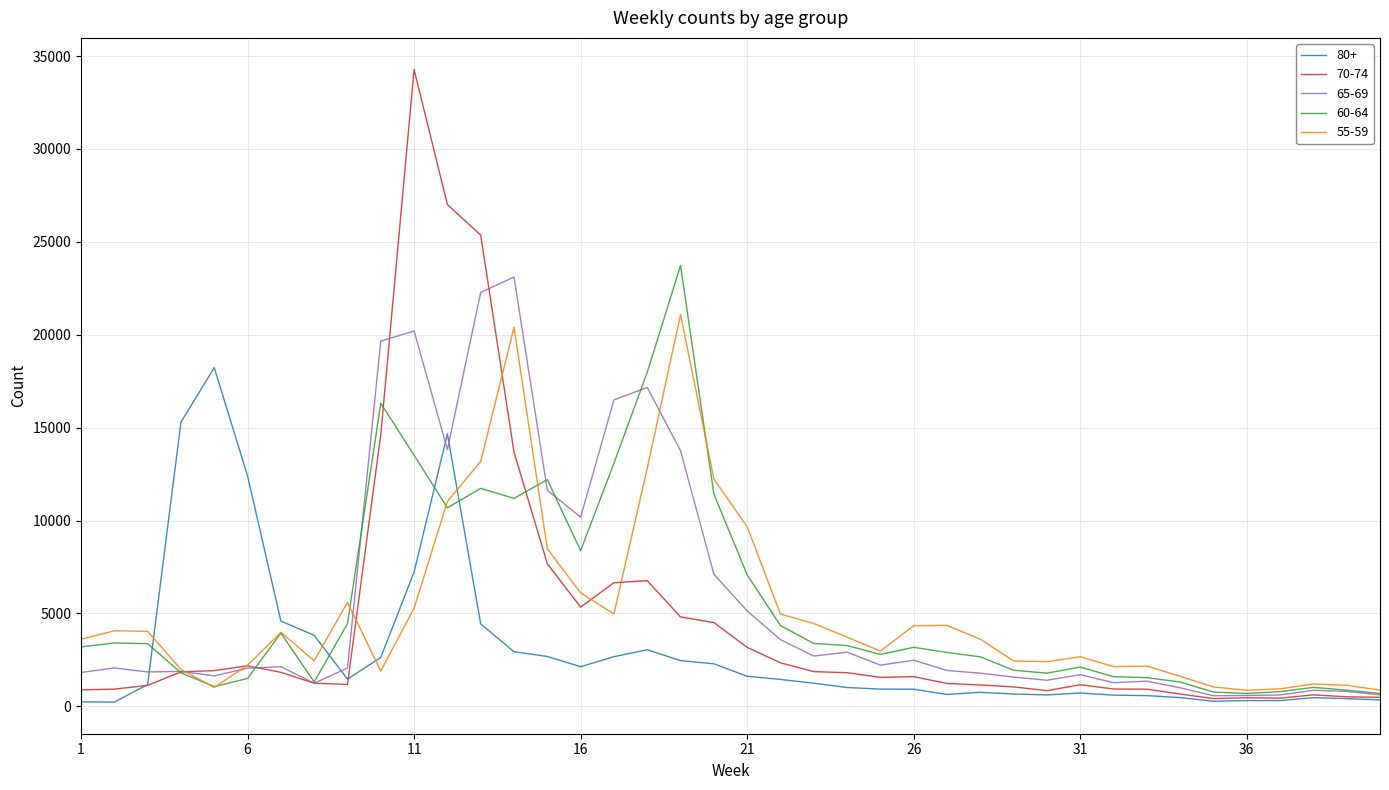

What is the difference between the maximum and second lowest values in the 70-74 series?

33838